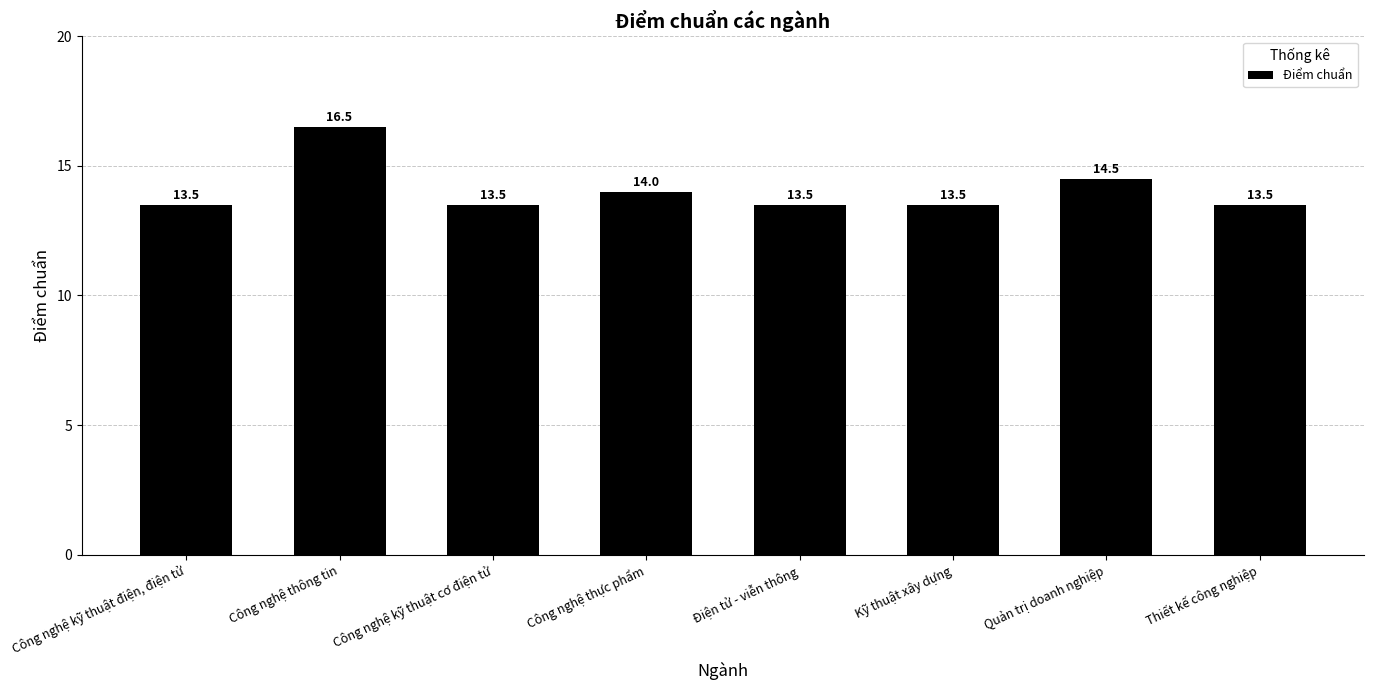

The chart shows a value of 13.5 at Thiết kế công nghiệp. True or false?

True